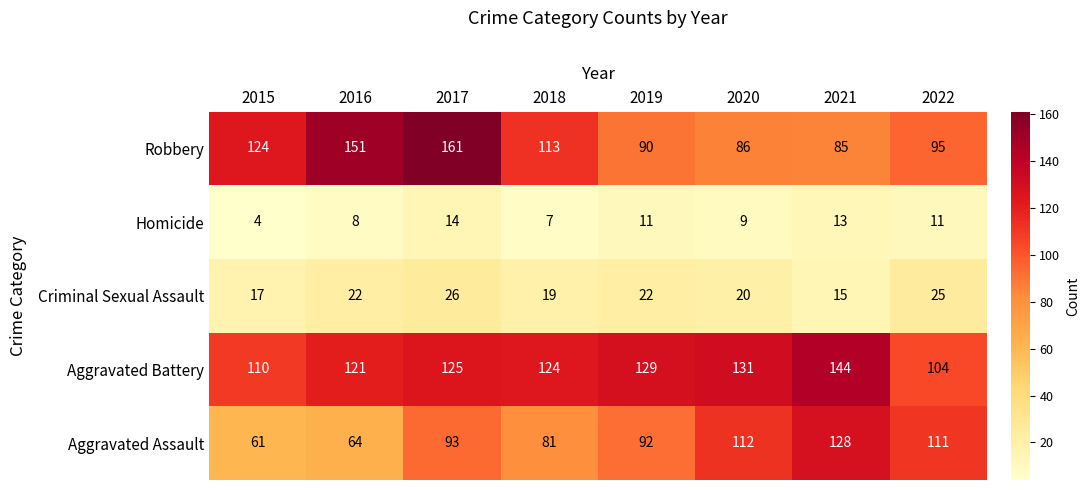

How many data points does each series have?

8